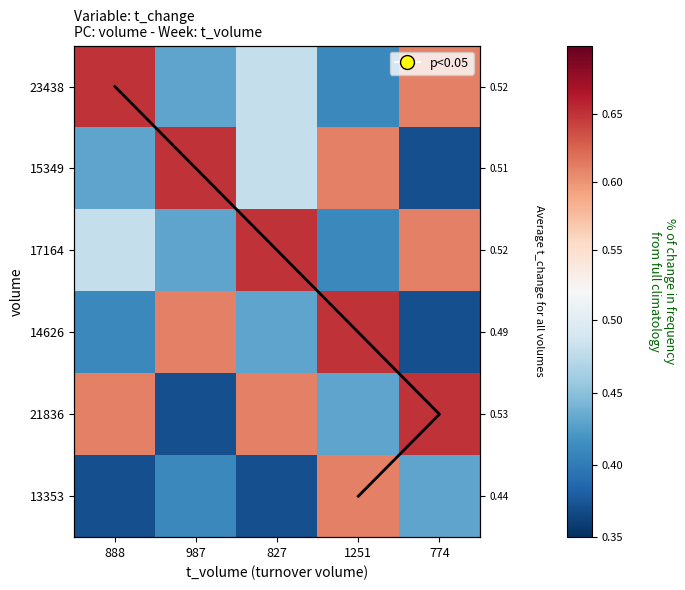

What value does the 21836 series have at 827?

0.6